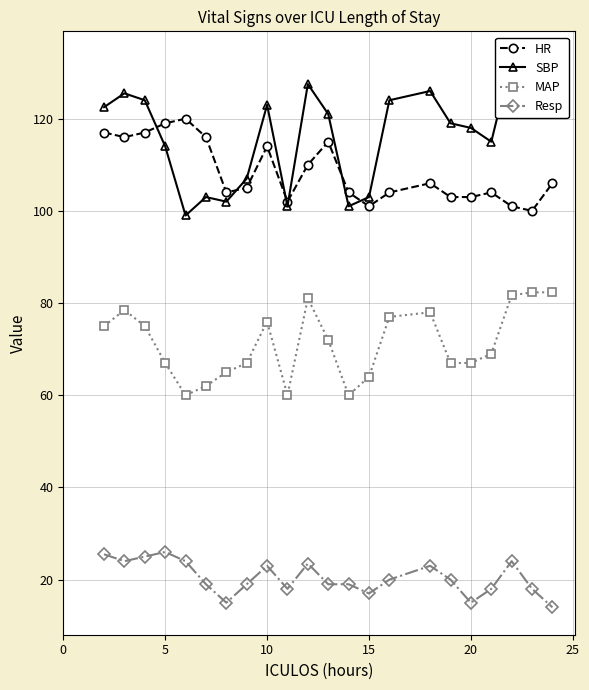

What is the lowest value of the MAP series?

60.0